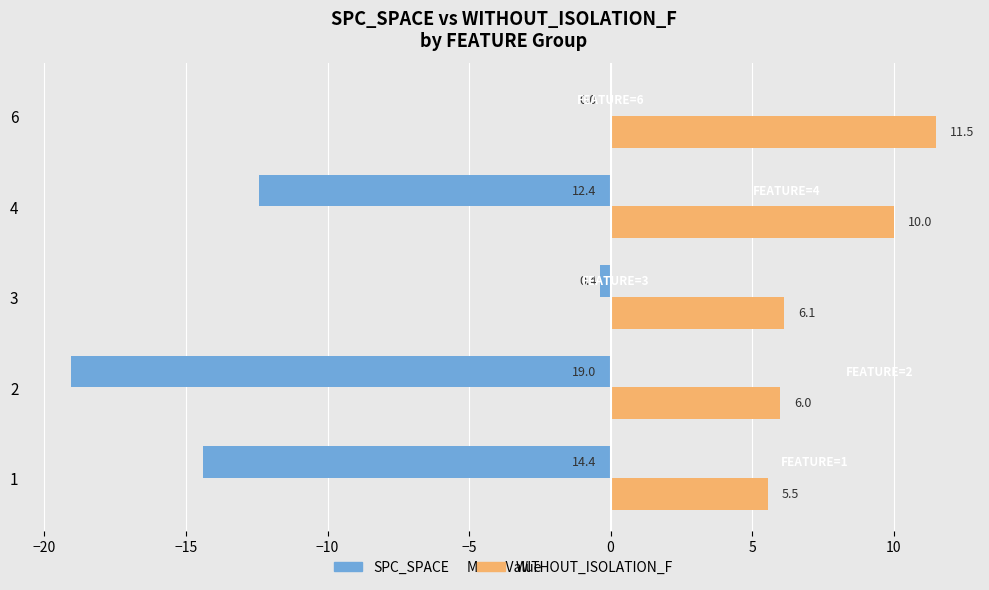

What is the sum of the SPC_SPACE values at 4 and 1?

-26.8